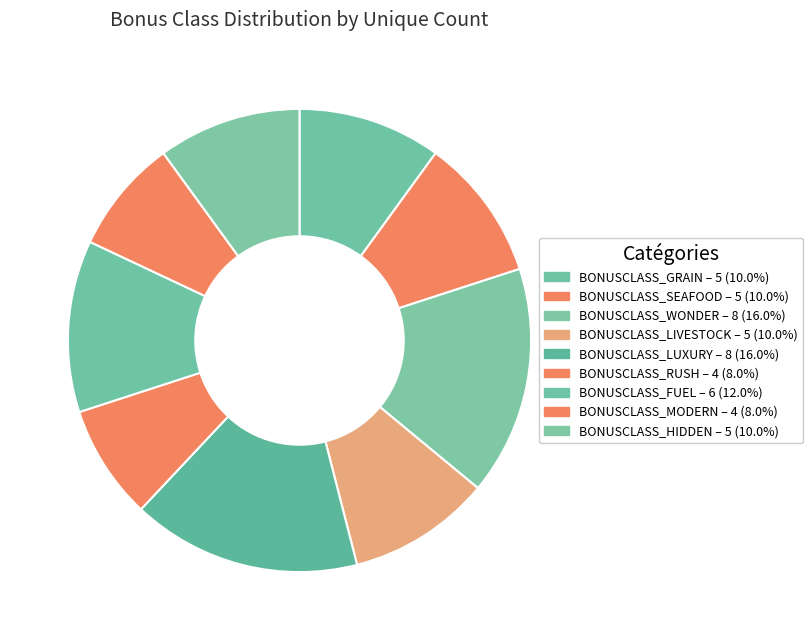

True or false: BONUSCLASS_GRAIN accounts for 17% of the total.

False